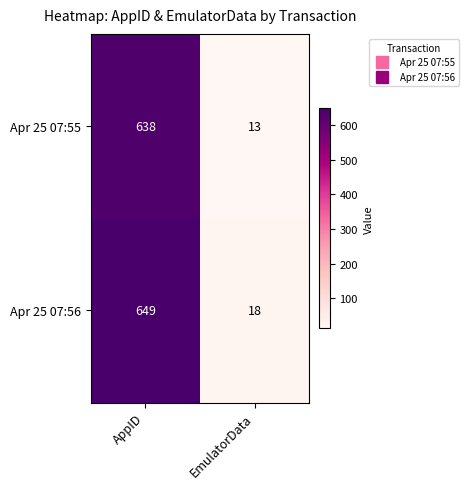

What is the difference between the Apr 25 07:56 values at AppID and EmulatorData?

631